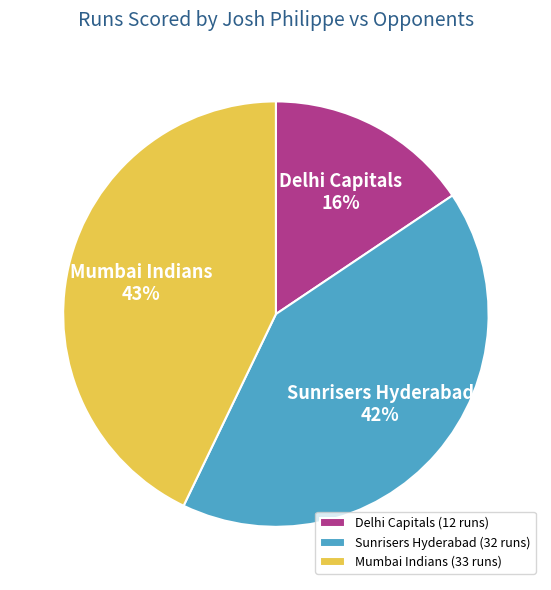

Do Mumbai Indians and Sunrisers Hyderabad together represent more than half of the pie?

Yes